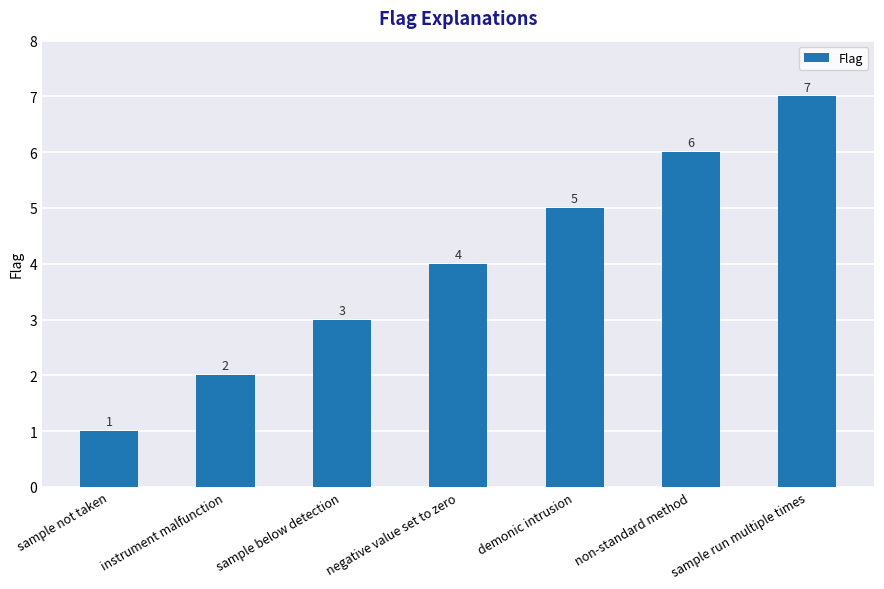

Are the bars grouped side by side (vs. stacked)?

No